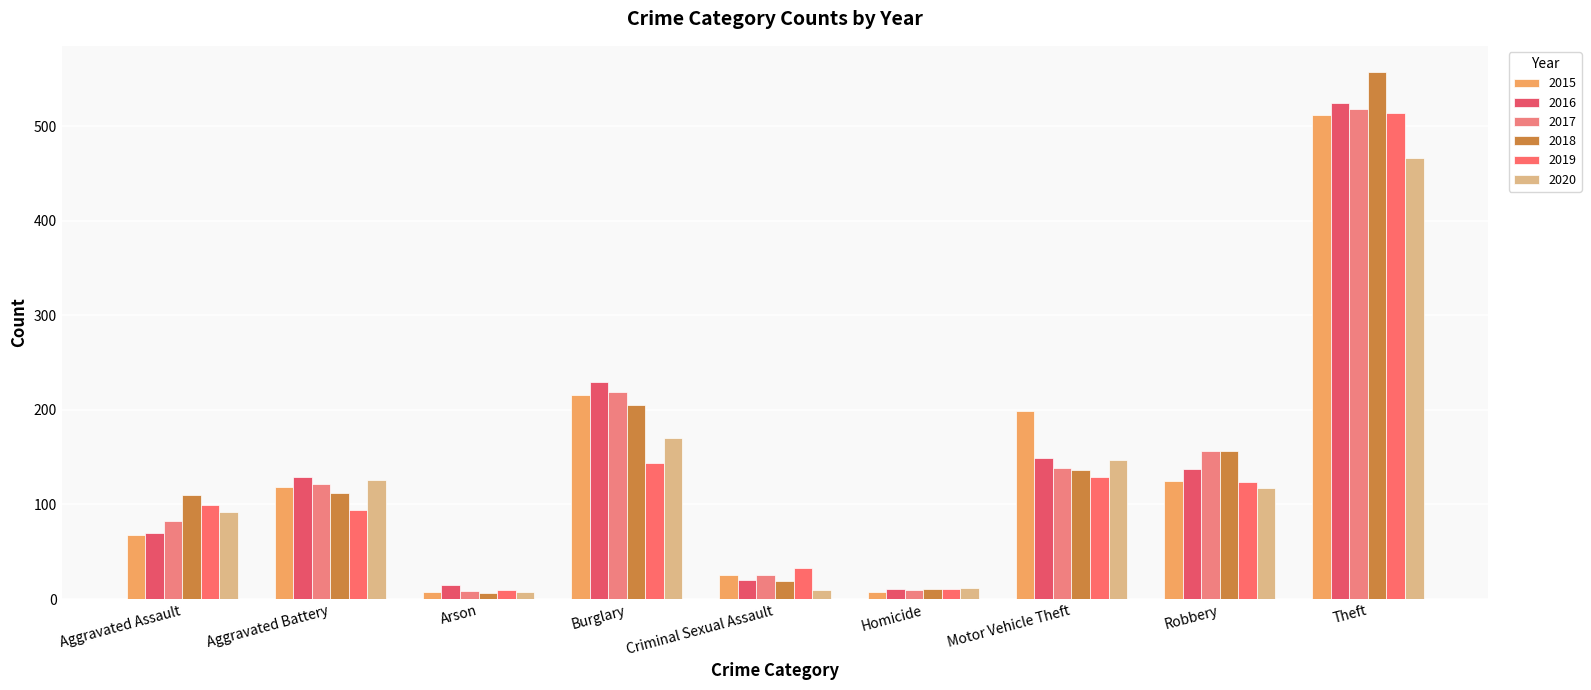

Reading left to right, list all the values displayed in this chart.

2015: Aggravated Assault=68	Aggravated Battery=118	Arson=7	Burglary=216	Criminal Sexual Assault=25	Homicide=7	Motor Vehicle Theft=199	Robbery=125	Theft=512
2016: Aggravated Assault=70	Aggravated Battery=129	Arson=15	Burglary=229	Criminal Sexual Assault=20	Homicide=11	Motor Vehicle Theft=149	Robbery=137	Theft=524
2017: Aggravated Assault=83	Aggravated Battery=122	Arson=8	Burglary=219	Criminal Sexual Assault=25	Homicide=10	Motor Vehicle Theft=139	Robbery=157	Theft=518
2018: Aggravated Assault=110	Aggravated Battery=112	Arson=6	Burglary=205	Criminal Sexual Assault=19	Homicide=11	Motor Vehicle Theft=136	Robbery=156	Theft=557
2019: Aggravated Assault=99	Aggravated Battery=94	Arson=9	Burglary=144	Criminal Sexual Assault=33	Homicide=11	Motor Vehicle Theft=129	Robbery=124	Theft=514
2020: Aggravated Assault=92	Aggravated Battery=126	Arson=7	Burglary=170	Criminal Sexual Assault=10	Homicide=12	Motor Vehicle Theft=147	Robbery=117	Theft=466